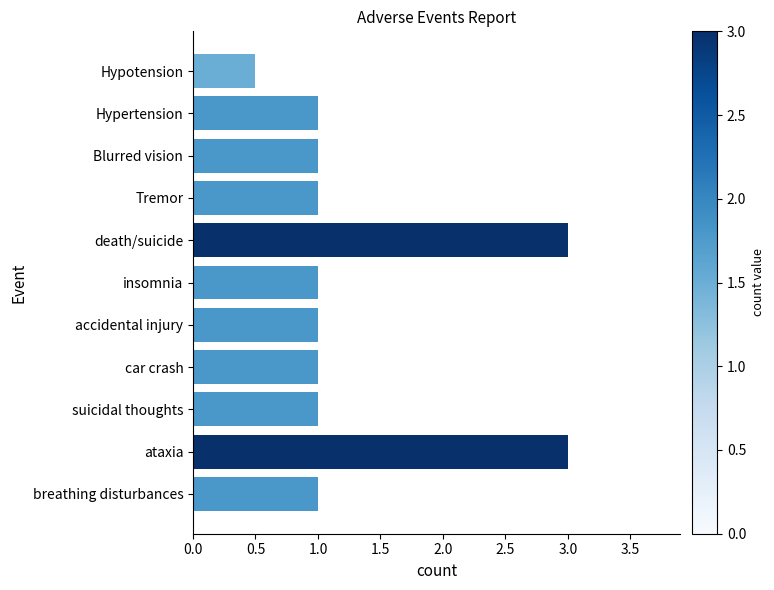

What is the maximum value shown in the chart?

3.0